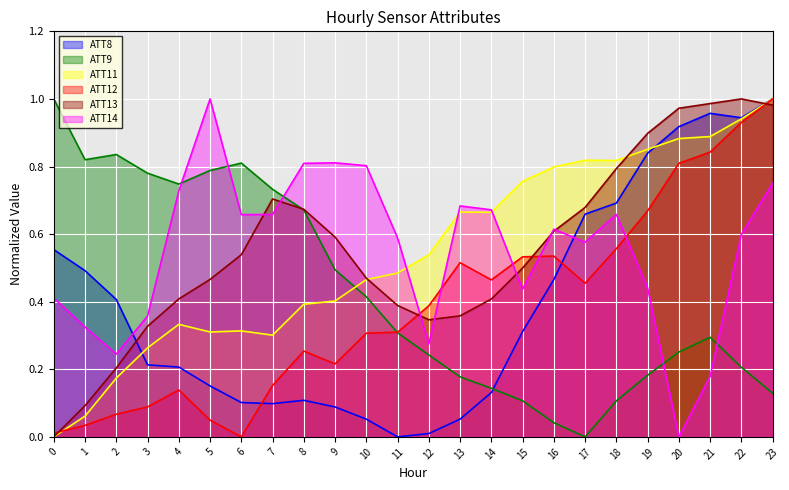

Reading right to left, extract all data points from this chart.

ATT8: 1.0	0.9	1.0	0.9	0.8	0.7	0.7	0.5	0.3	0.1	0.1	0.0	0.0	0.1	0.1	0.1	0.1	0.1	0.2	0.2	0.2	0.4	0.5	0.6
ATT9: 0.1	0.2	0.3	0.3	0.2	0.1	0.0	0.0	0.1	0.1	0.2	0.2	0.3	0.4	0.5	0.7	0.7	0.8	0.8	0.7	0.8	0.8	0.8	1.0
ATT11: 1.0	0.9	0.9	0.9	0.9	0.8	0.8	0.8	0.8	0.7	0.7	0.5	0.5	0.5	0.4	0.4	0.3	0.3	0.3	0.3	0.3	0.2	0.1	0.0
ATT12: 1.0	0.9	0.8	0.8	0.7	0.6	0.5	0.5	0.5	0.5	0.5	0.4	0.3	0.3	0.2	0.3	0.2	0.0	0.0	0.1	0.1	0.1	0.0	0.0
ATT13: 1.0	1.0	1.0	1.0	0.9	0.8	0.7	0.6	0.5	0.4	0.4	0.3	0.4	0.5	0.6	0.7	0.7	0.5	0.5	0.4	0.3	0.2	0.1	0.0
ATT14: 0.8	0.6	0.2	0.0	0.4	0.7	0.6	0.6	0.4	0.7	0.7	0.3	0.6	0.8	0.8	0.8	0.7	0.7	1.0	0.7	0.4	0.2	0.3	0.4